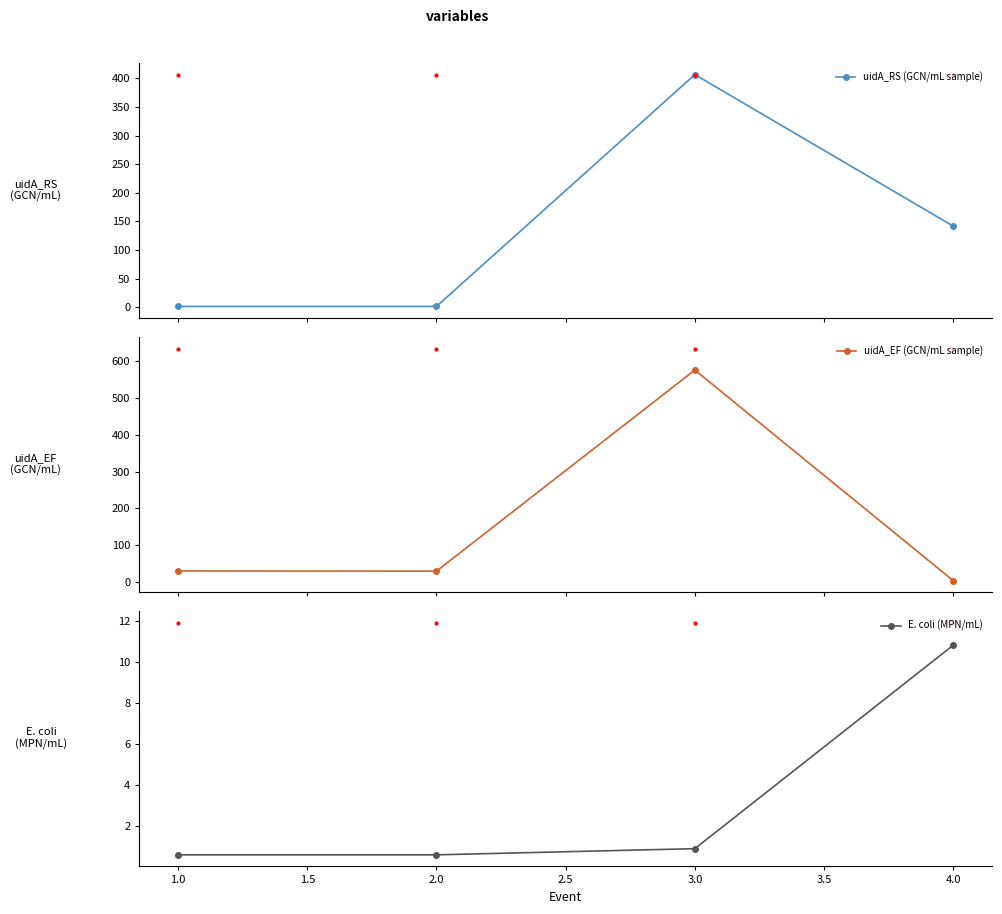

Which series has the widest spread of values?

uidA_EF (GCN/mL sample)